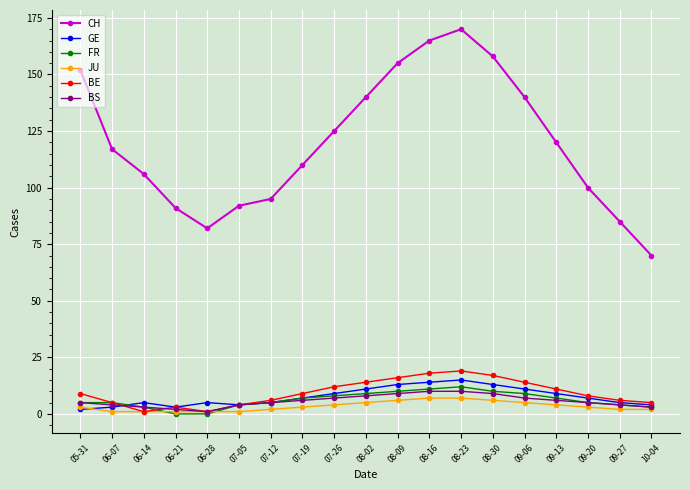

True or false: JU has a value of 2 at 09-27.

True